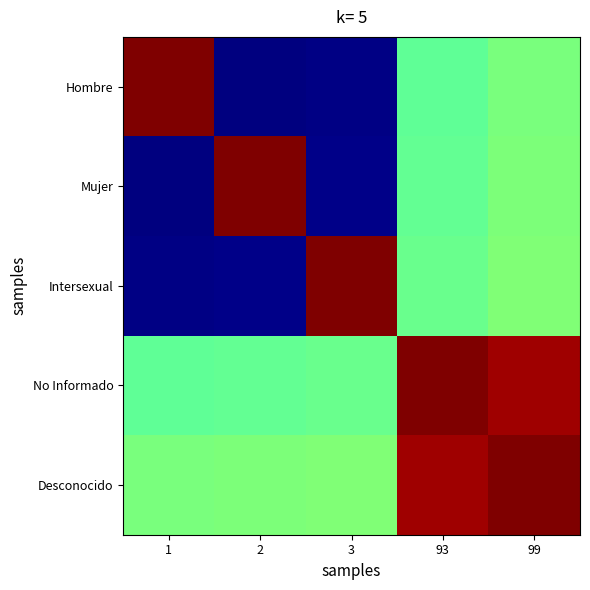

At how many categories does at least one series exceed 0?

5